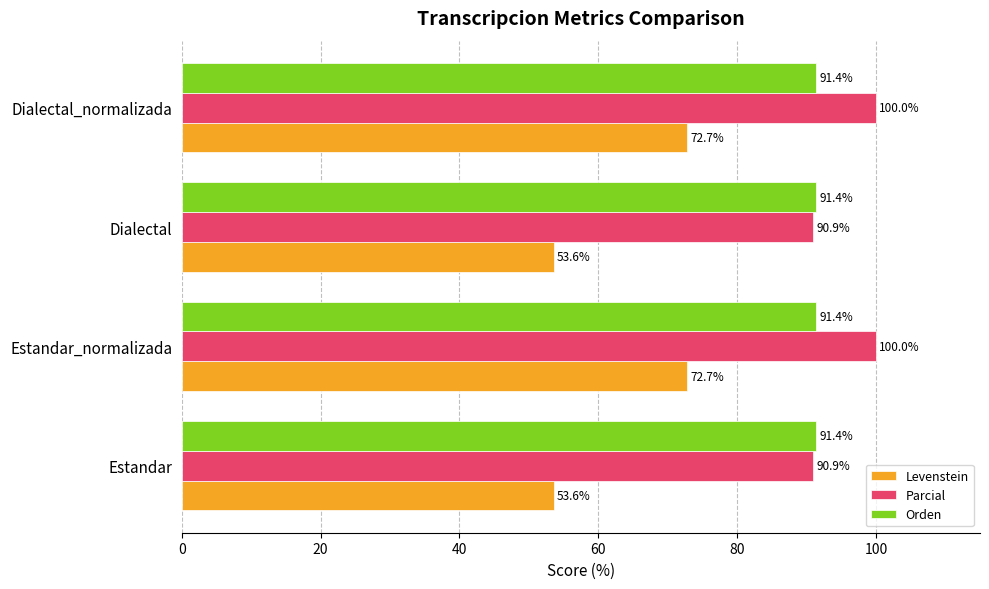

What is the difference between the second highest and second lowest values in the Parcial series?

9.1